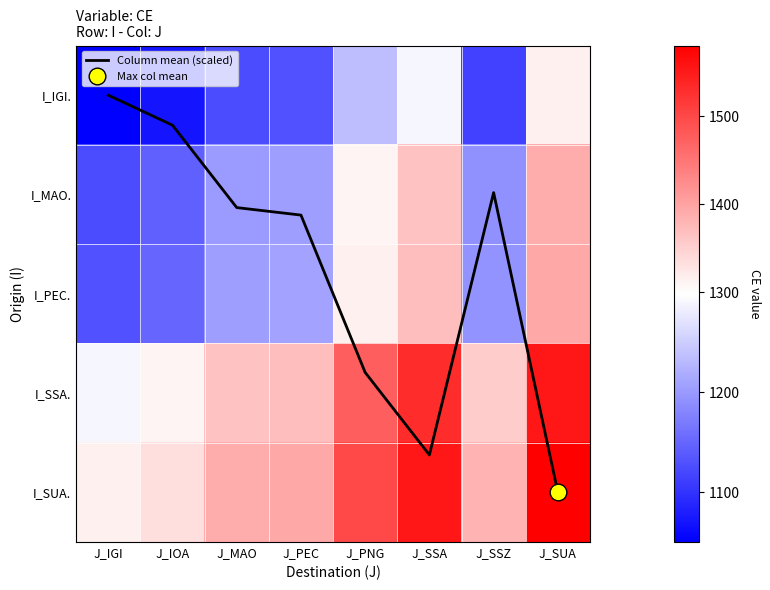

What is the average value of the I_SSA. series?

1406.2